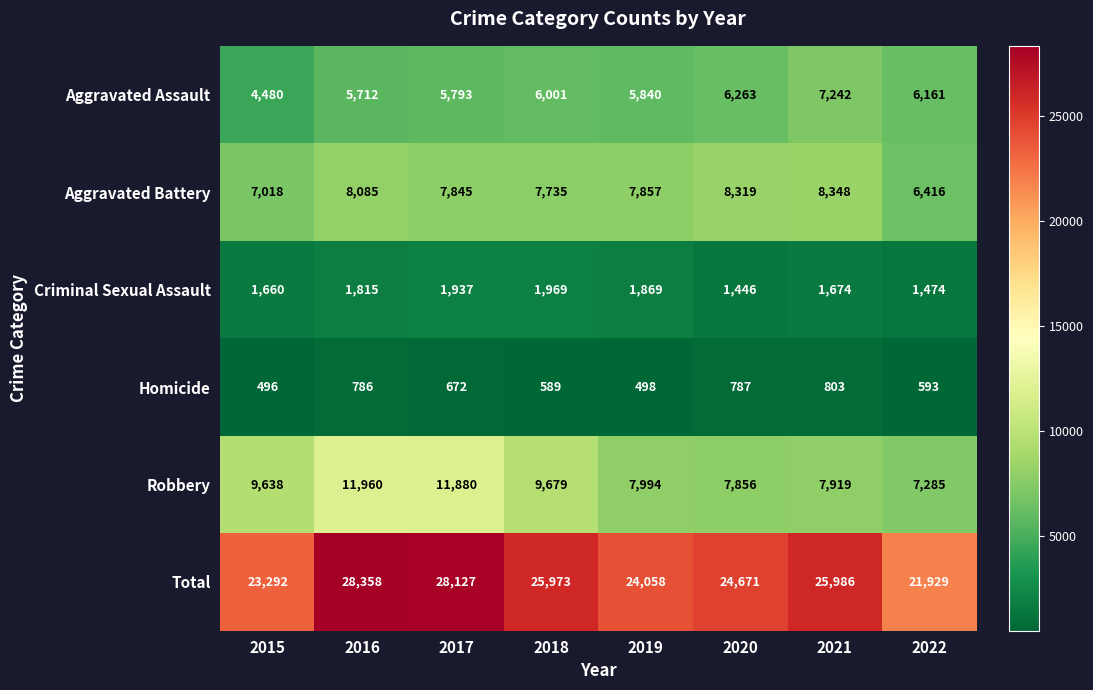

What is the spread (max minus min) of values at 2017?

27455